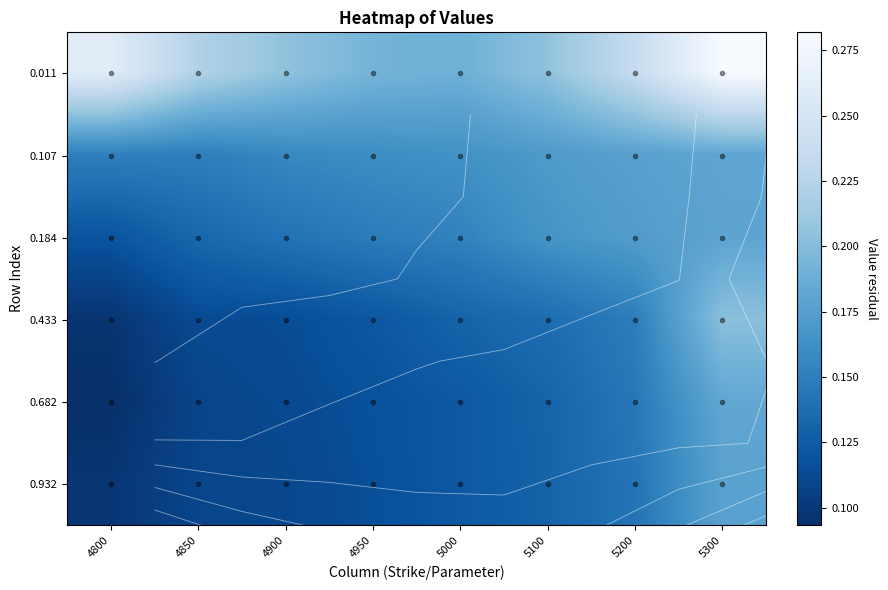

At which label is 0.107 closest to 0?

4850